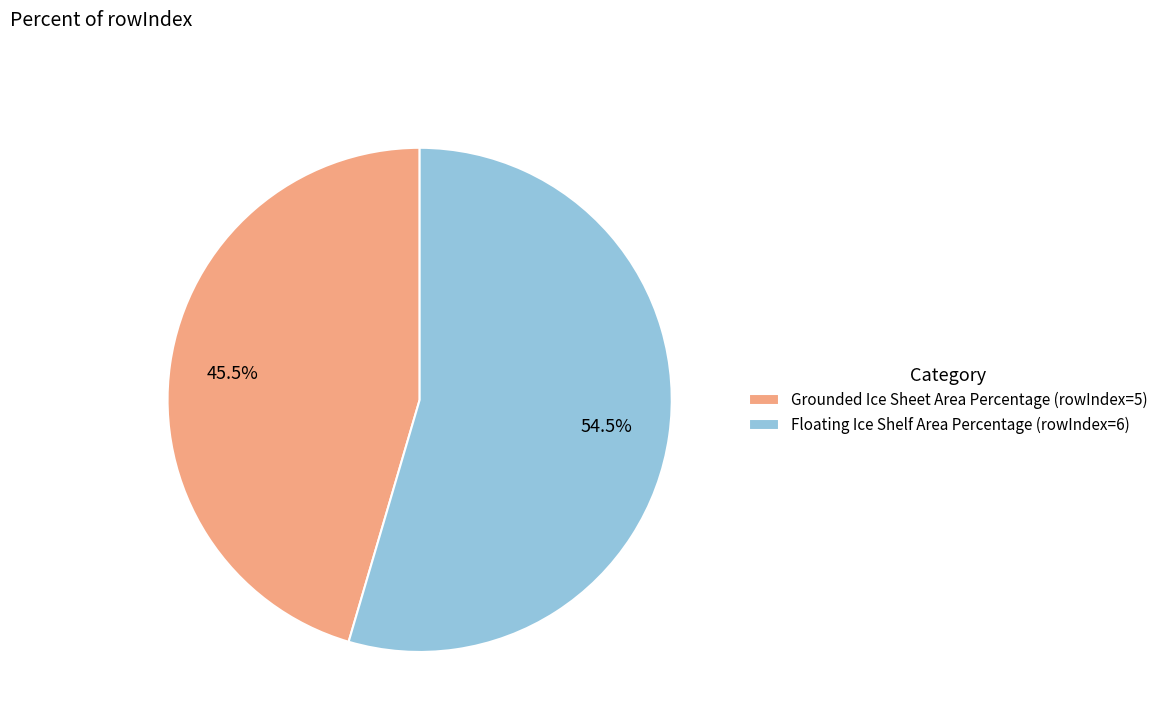

Which category accounts for the majority?

Floating Ice Shelf Area Percentage